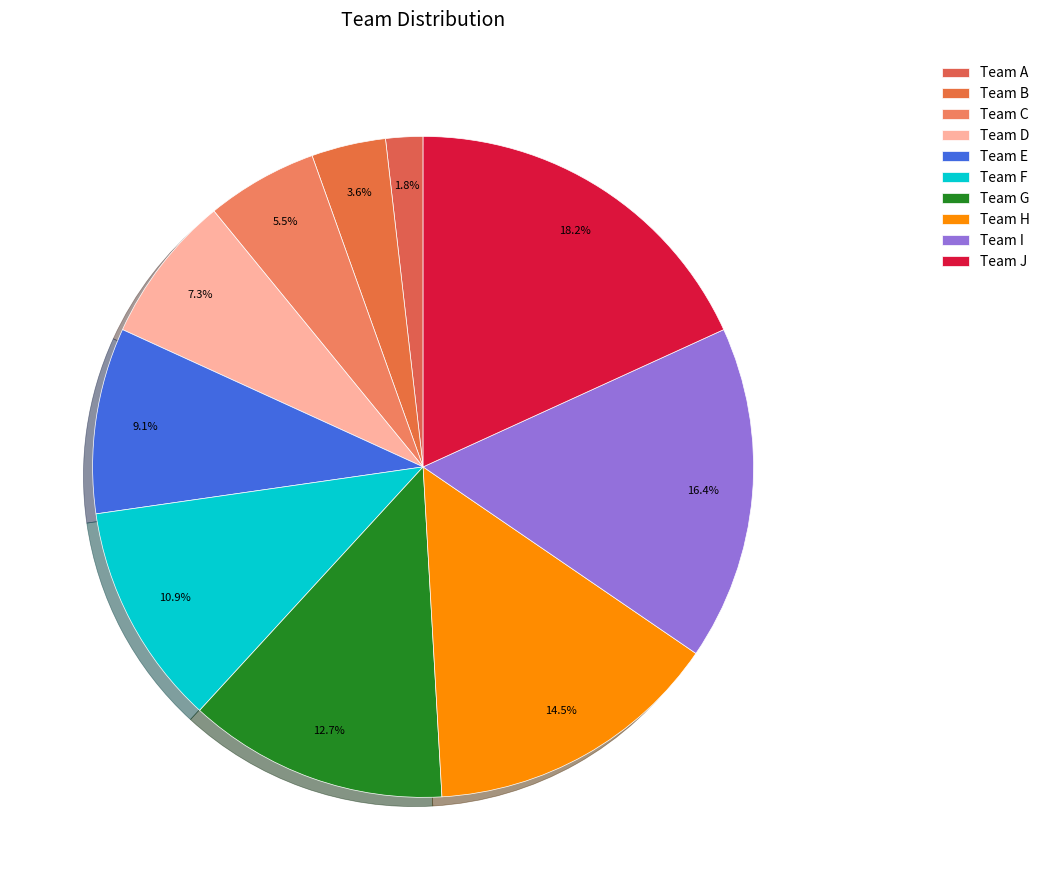

What percentage is NOT represented by Team F?

89.1%